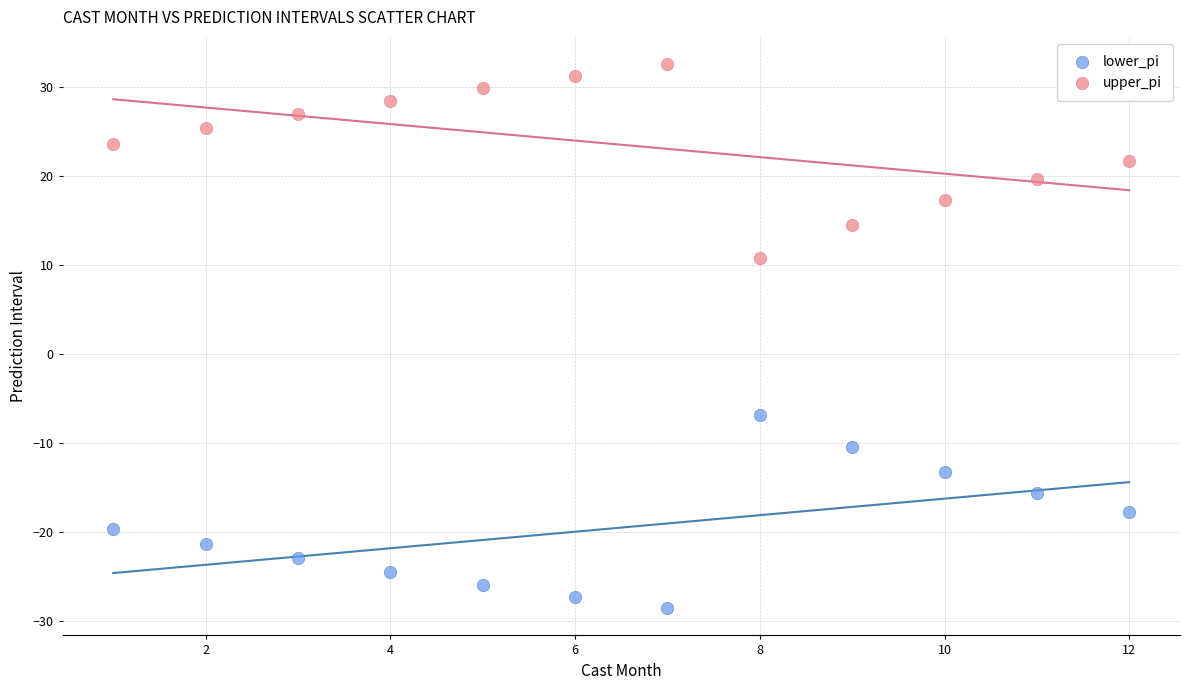

Across all data points, what is the range of X values (max minus min)?

11.0